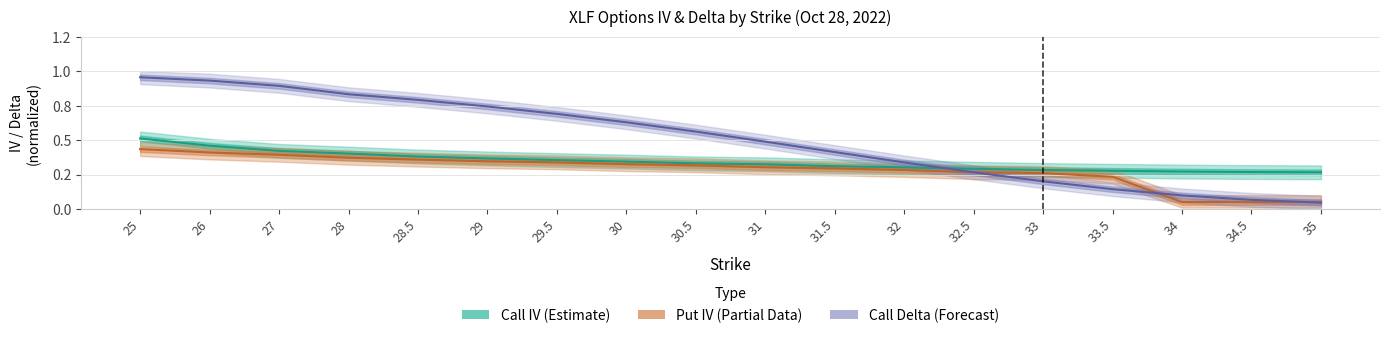

Between 33.5 and 31.5, which is larger?

31.5